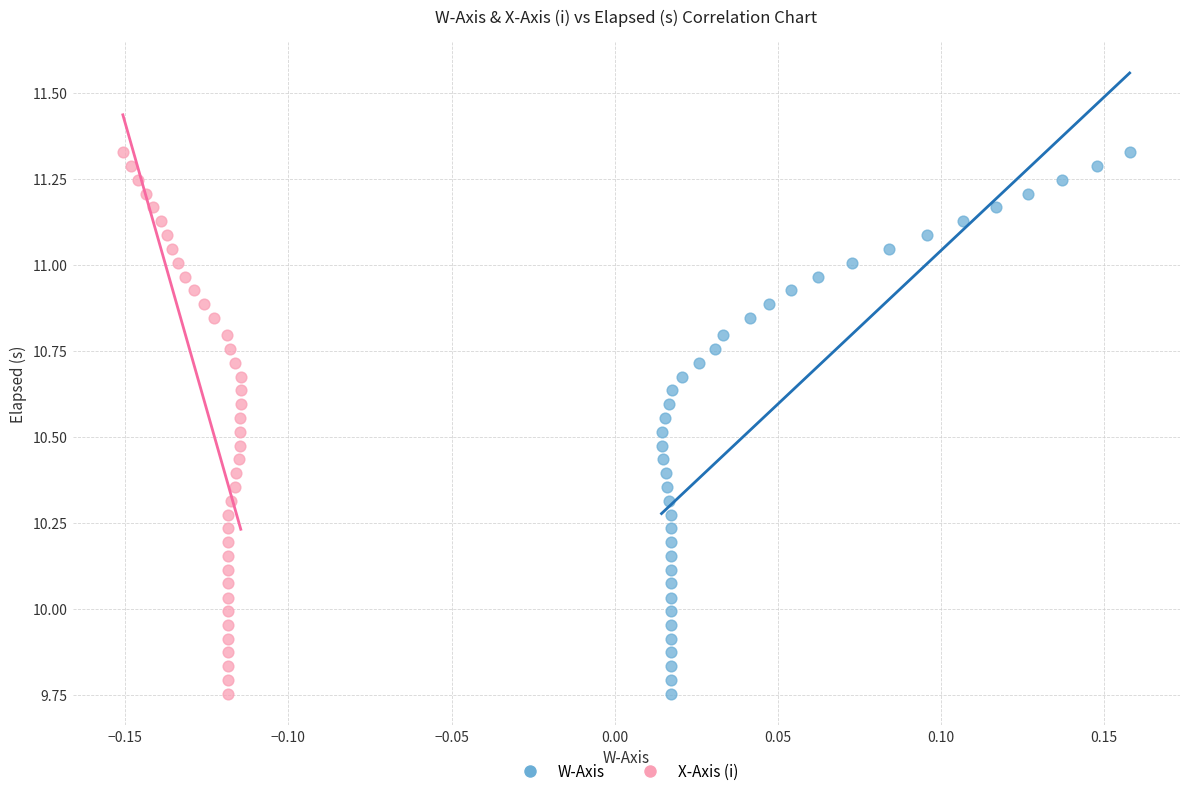

What are all the series names shown in the legend?

W-Axis, X-Axis (i)